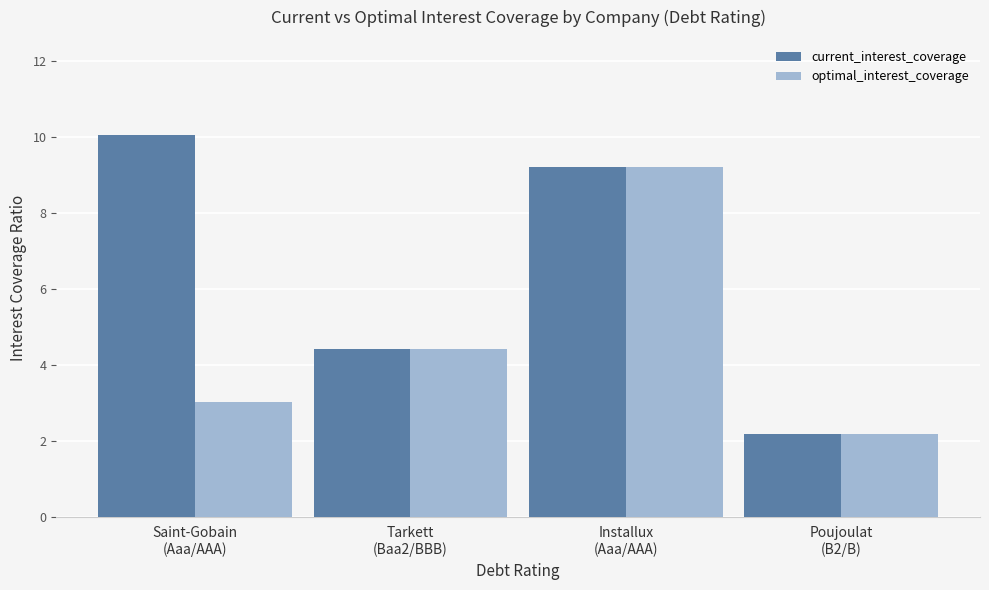

What is the sum of the current_interest_coverage values at Saint-Gobain
(Aaa/AAA) and Installux
(Aaa/AAA)?

19.2